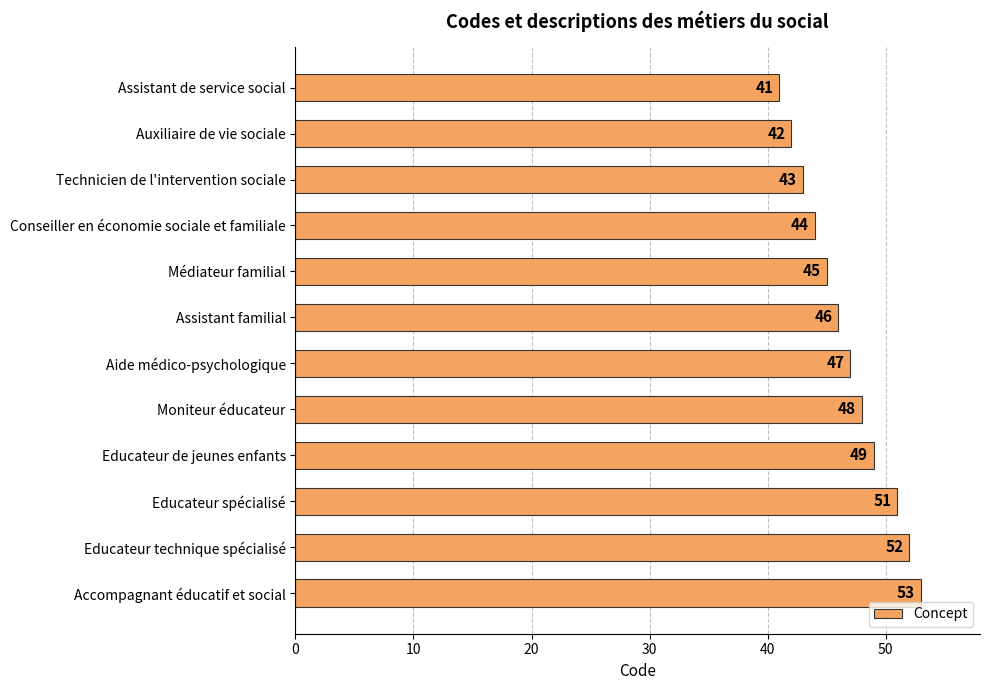

What is the average value?

47